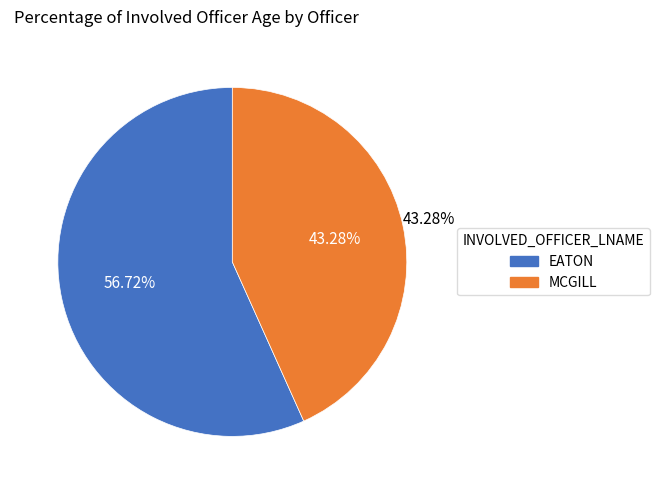

The EATON slice represents 57% of the pie. True or false?

True